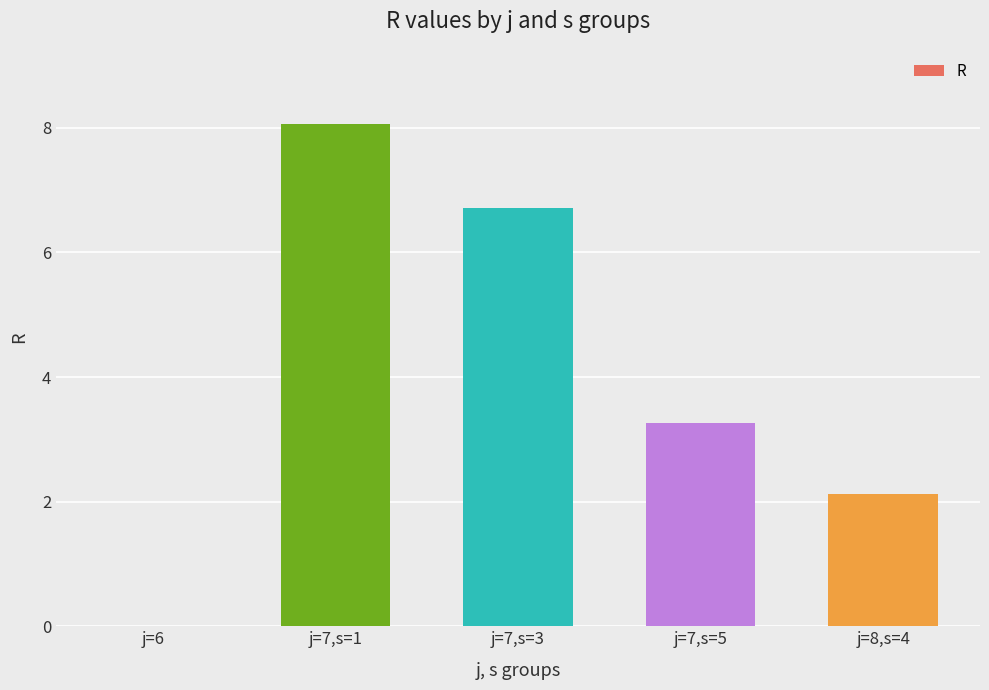

What is the ratio of the value at j=8,s=4 to the value at j=7,s=3?

0.3